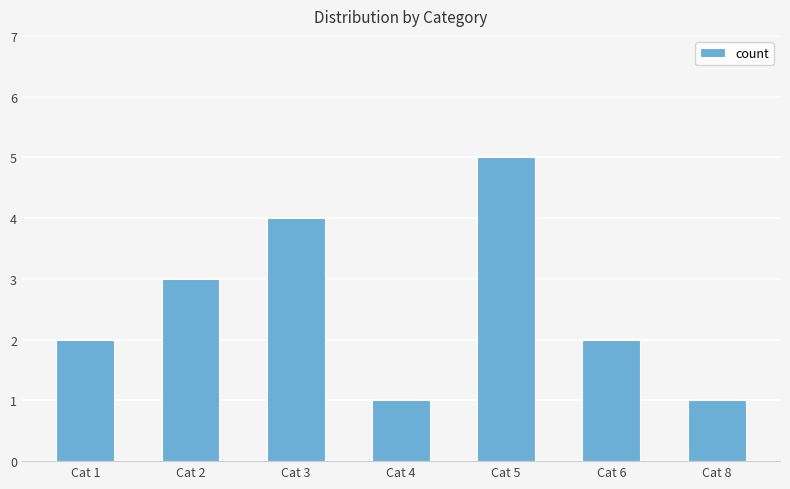

True or false: the data shows 4 at Cat 3.

True